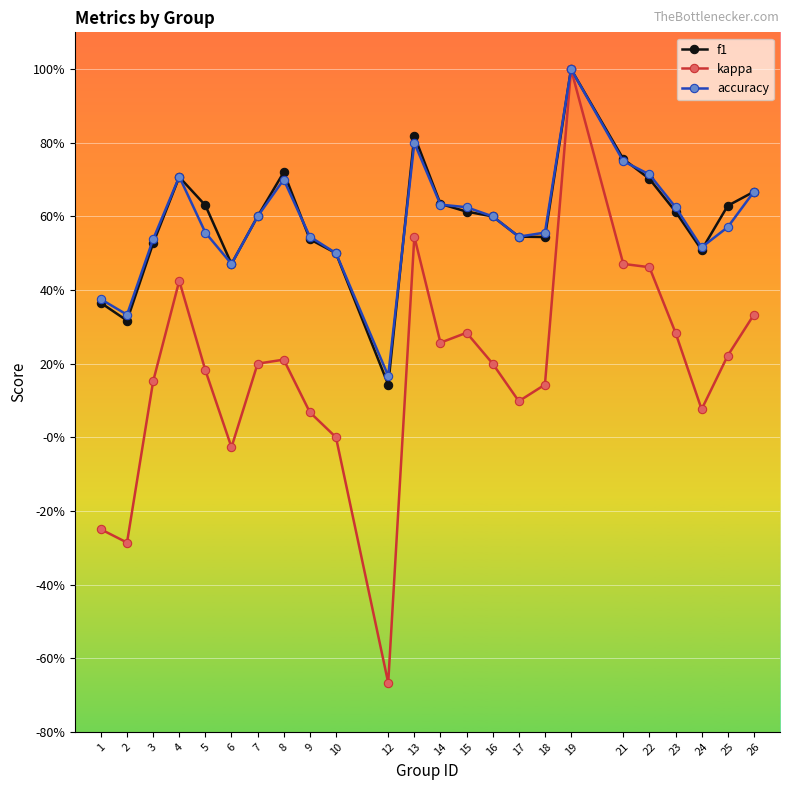

Does the chart have visible grid lines?

Yes